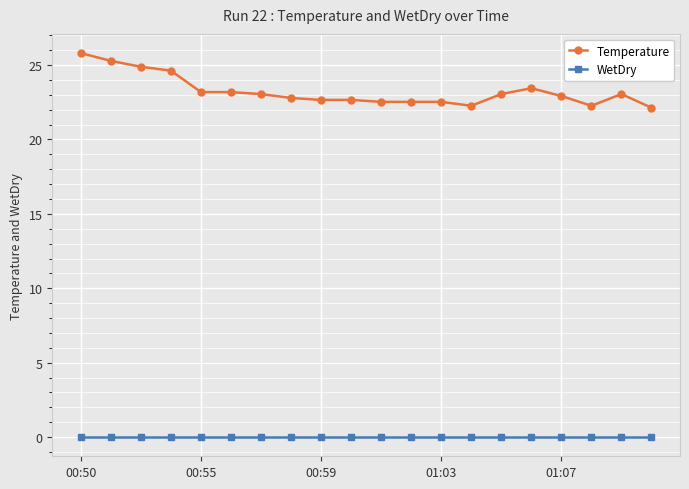

Which series has the largest range (max minus min)?

Temperature